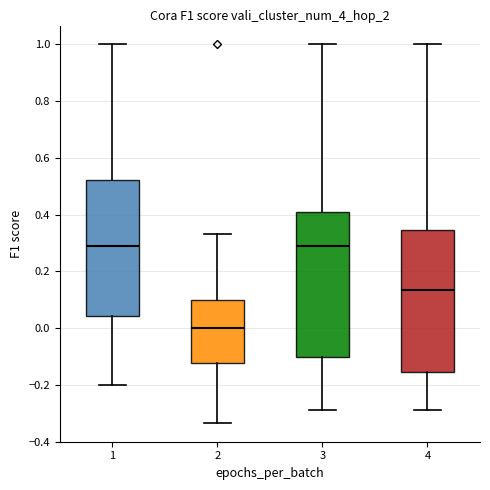

Reading left to right, read every box against the y-axis: the position of its median line, the range the box covers, and the ends of its whiskers. The values are not printed on the chart, so give them approximately, as read against the axis.

1: median 0.28, box 0.04 to 0.52, whiskers -0.20 to 1.00
2: median 0.00, box -0.12 to 0.10, whiskers -0.34 to 0.34
3: median 0.28, box -0.10 to 0.42, whiskers -0.28 to 1.00
4: median 0.14, box -0.16 to 0.34, whiskers -0.28 to 1.00